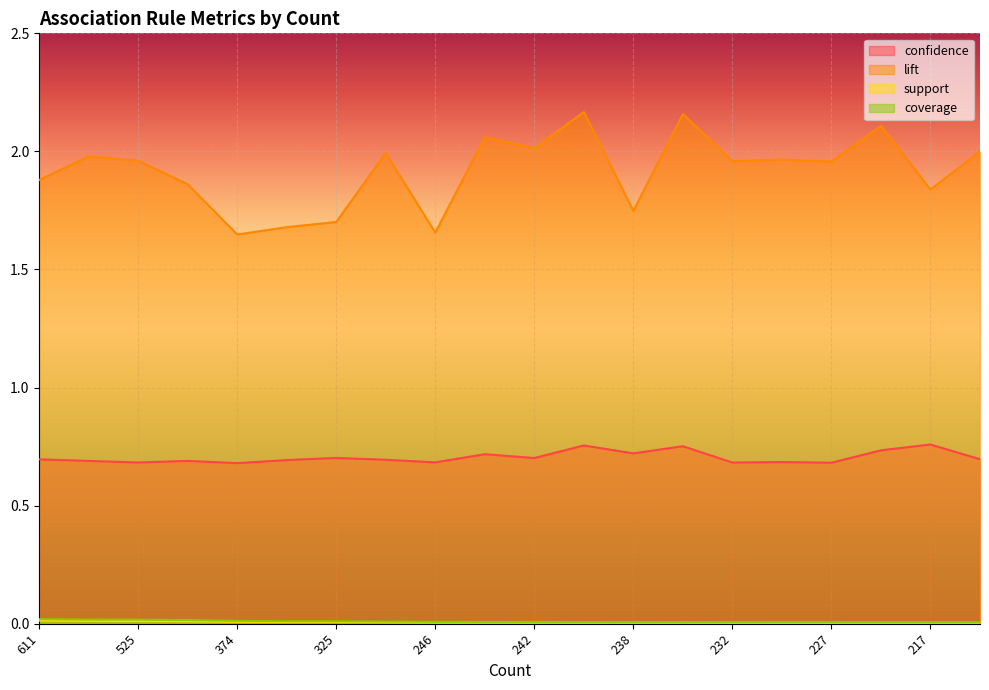

Reading left to right, extract all data points from this chart.

confidence: 0.7	0.7	0.7	0.7	0.7	0.7	0.7	0.7	0.7	0.7	0.7	0.8	0.7	0.8	0.7	0.7	0.7	0.7	0.8	0.7
lift: 1.9	2.0	2.0	1.9	1.6	1.7	1.7	2.0	1.7	2.1	2.0	2.2	1.7	2.2	2.0	2.0	2.0	2.1	1.8	2.0
support: 0.0	0.0	0.0	0.0	0.0	0.0	0.0	0.0	0.0	0.0	0.0	0.0	0.0	0.0	0.0	0.0	0.0	0.0	0.0	0.0
coverage: 0.0	0.0	0.0	0.0	0.0	0.0	0.0	0.0	0.0	0.0	0.0	0.0	0.0	0.0	0.0	0.0	0.0	0.0	0.0	0.0